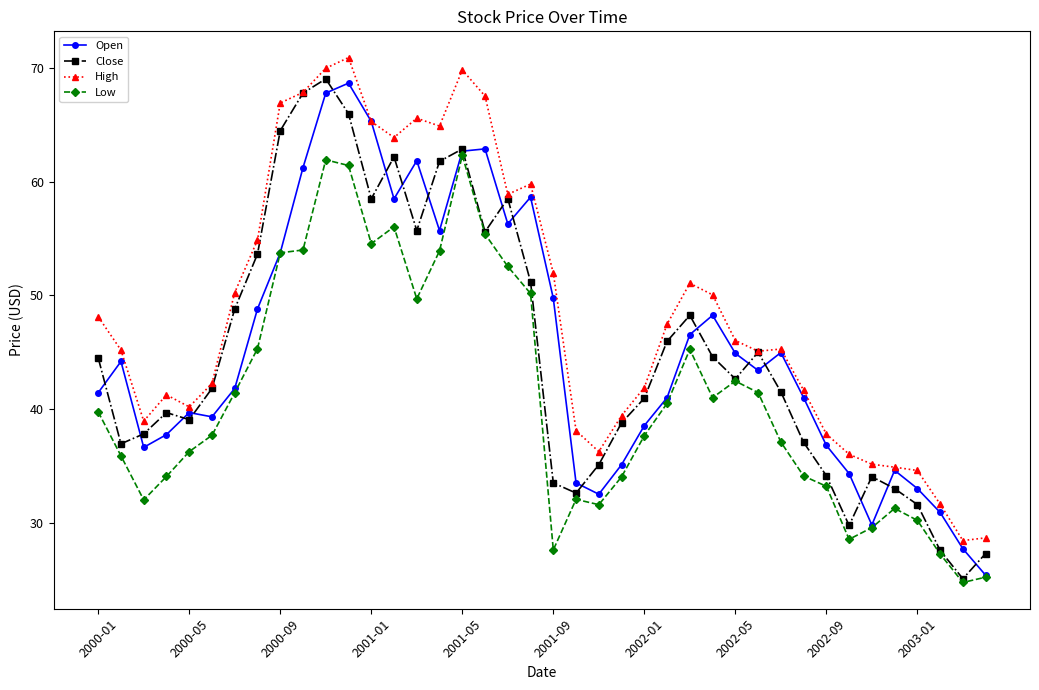

Does the chart have visible grid lines?

No